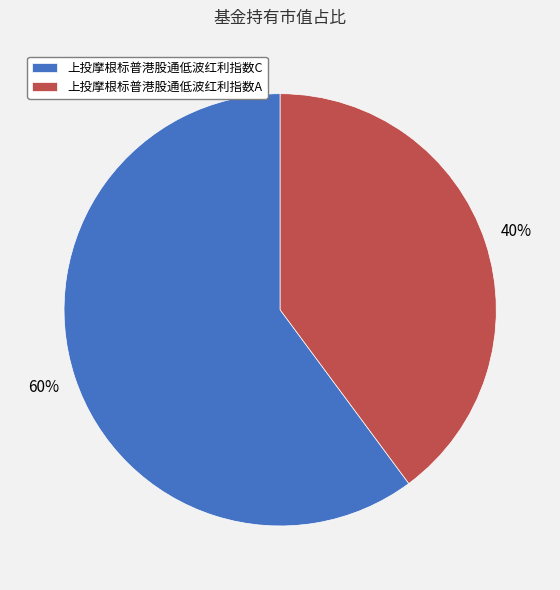

Is it true that 上投摩根标普港股通低波红利指数C is 70% of the pie?

False